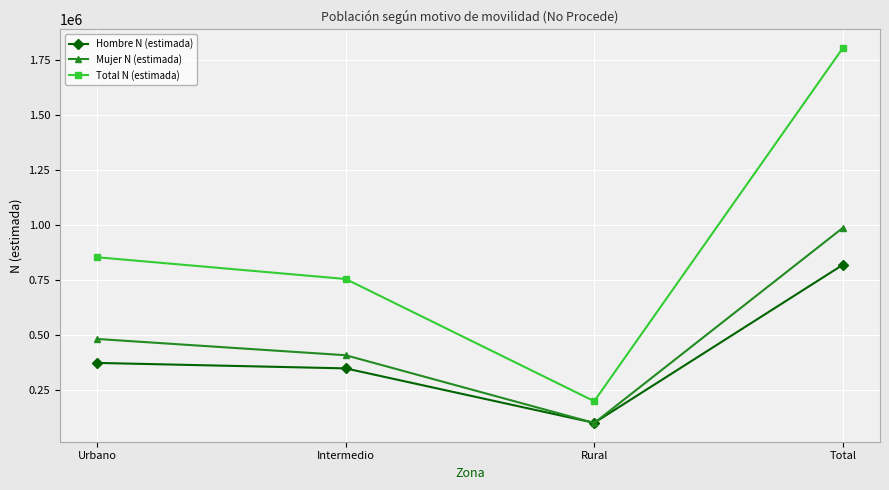

Rank the categories by Hombre N (estimada) value from highest to lowest.

Total, Urbano, Intermedio, Rural